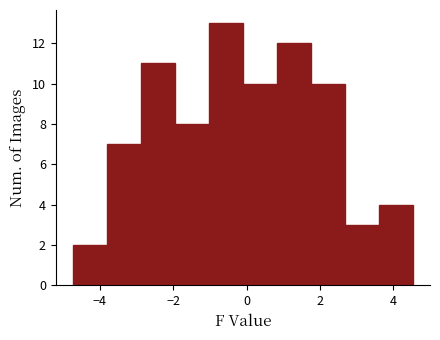

Reading left to right, list every bar in this chart as the range it spans on the x-axis followed by its height. Neither the bar edges nor the heights are printed on the chart, so give them approximately, as read against the axes.

-4.8 to -3.8: 2
-3.8 to -2.8: 7
-2.8 to -2.0: 11
-2.0 to -1.0: 8
-1.0 to -0.2: 13
-0.2 to 0.8: 10
0.8 to 1.8: 12
1.8 to 2.6: 10
2.6 to 3.6: 3
3.6 to 4.6: 4